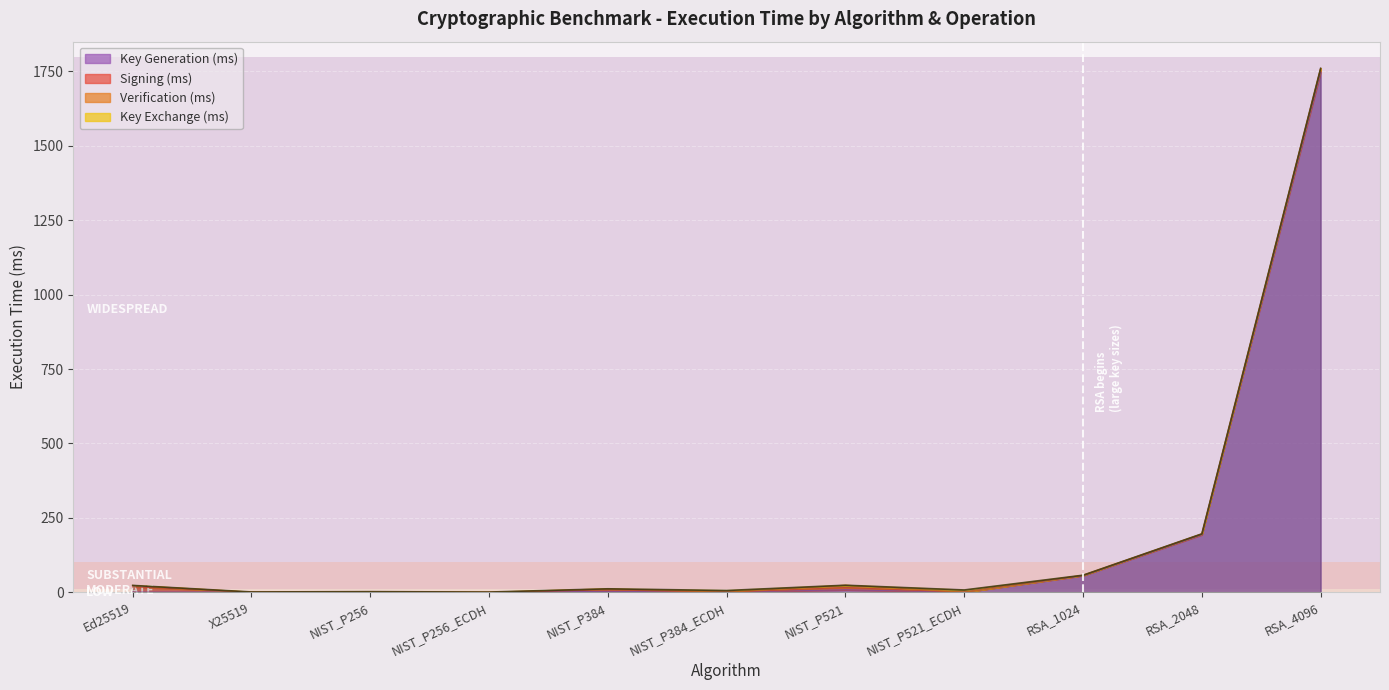

Reading left to right, what are all the values shown in this chart?

Key Generation (ms): 0.3	0.5	0.5	0.0	3.0	0.0	8.1	0.0	55.6	192.9	1747.3
Signing (ms): 17.7	0.0	0.3	0.0	4.8	0.0	7.6	0.0	1.2	2.8	12.4
Verification (ms): 4.8	0.0	1.1	0.0	3.6	0.0	7.8	0.0	0.3	0.3	0.5
Key Exchange (ms): 0.0	0.4	0.0	0.5	0.0	5.7	0.0	7.5	0.0	0.0	0.0